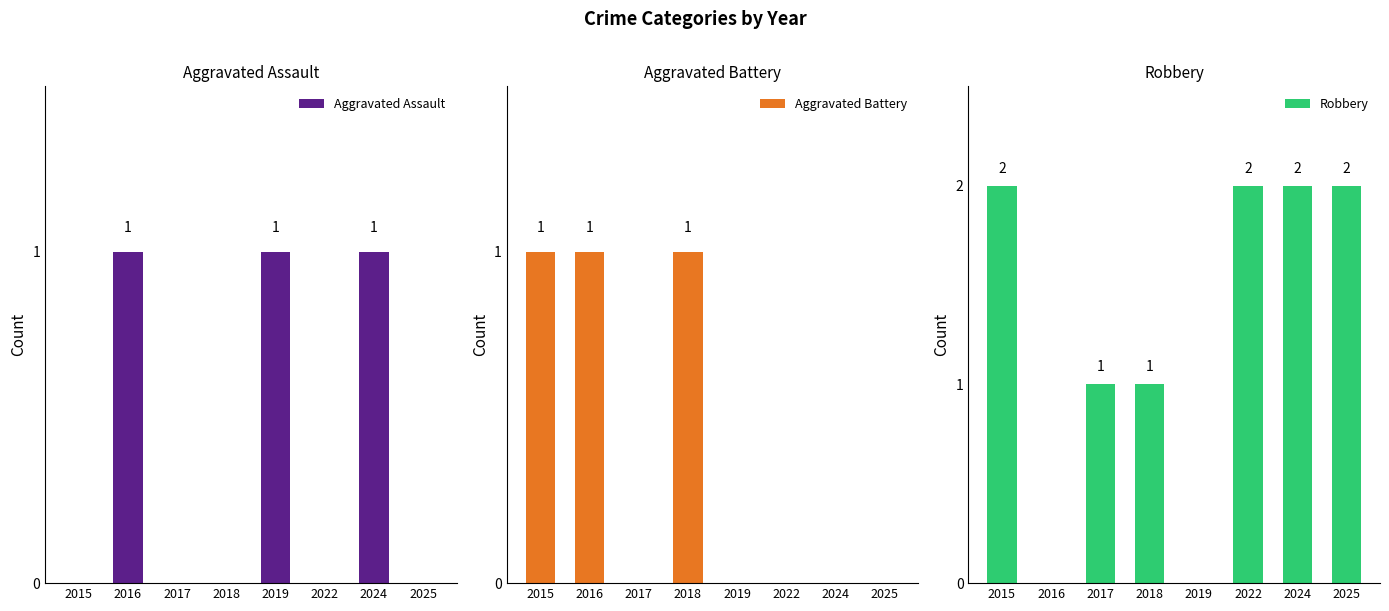

List the labels in order of Aggravated Assault value, smallest first.

2015, 2017, 2018, 2022, 2025, 2016, 2019, 2024